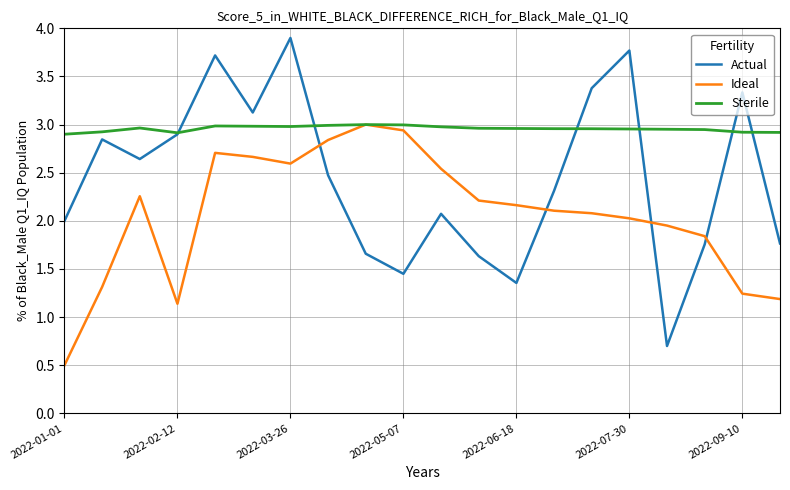

What is the greatest value displayed?

3.9